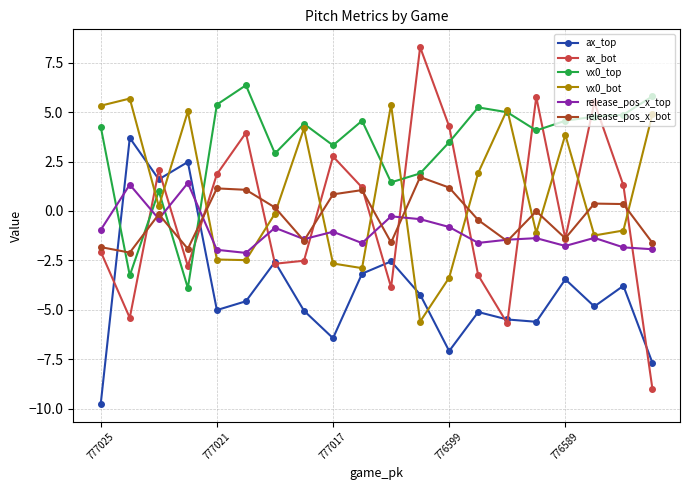

How many interior local peaks does the ax_bot series have?

6